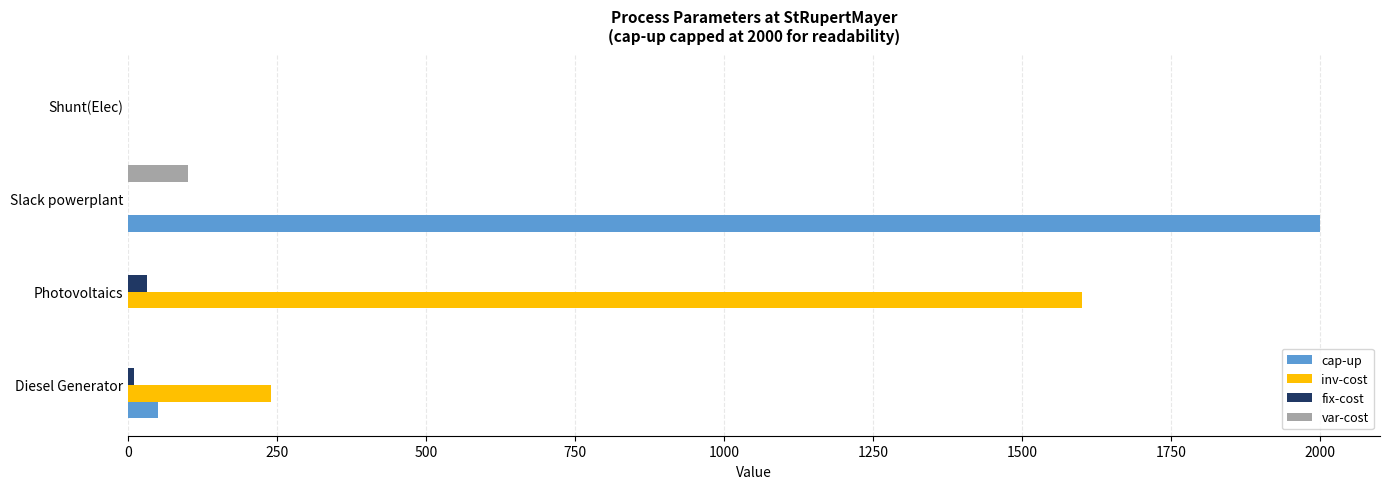

Which series has the largest total across all categories?

cap-up